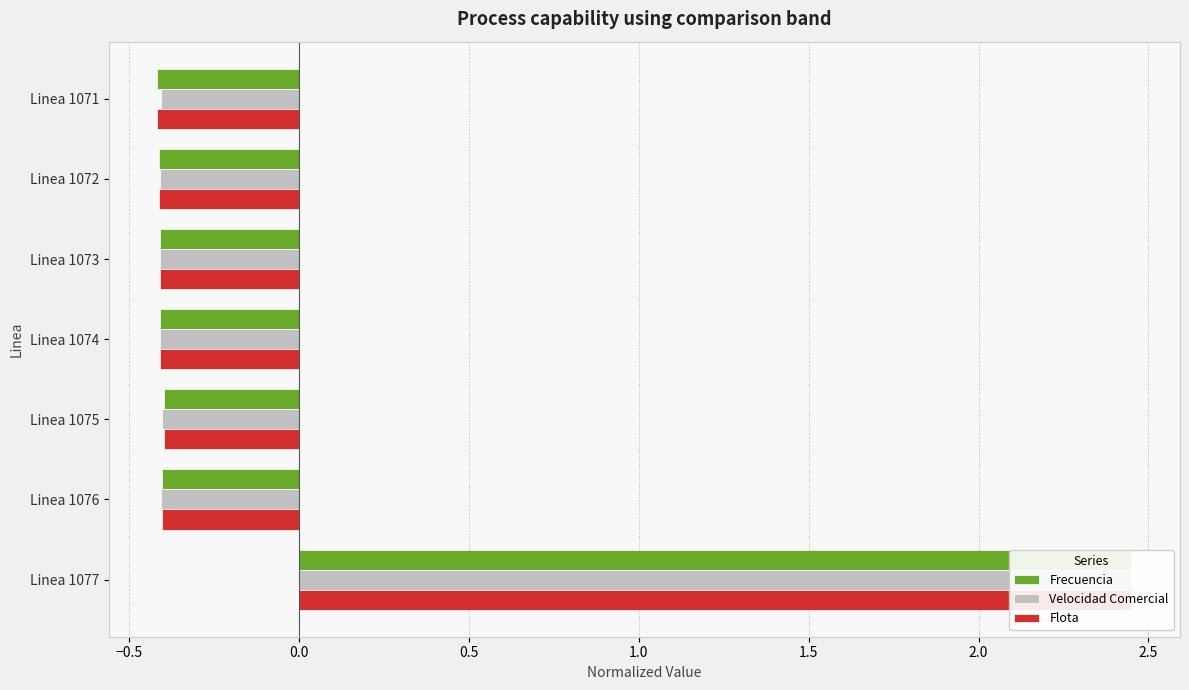

What is the maximum value shown in the chart?

2.4